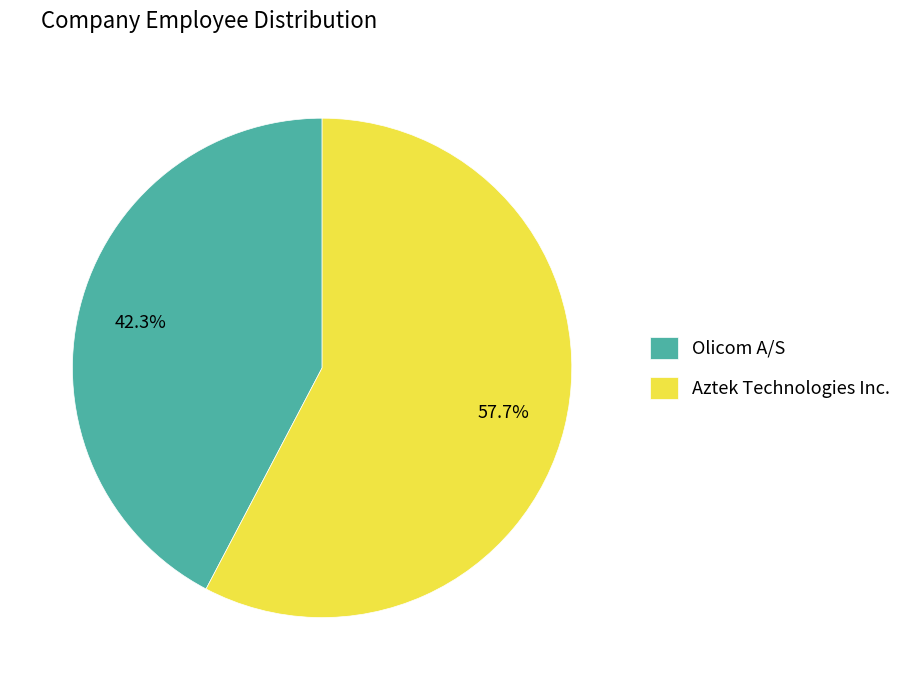

To the nearest percent, what is the combined percentage of Aztek Technologies Inc. and Olicom A/S?

100%